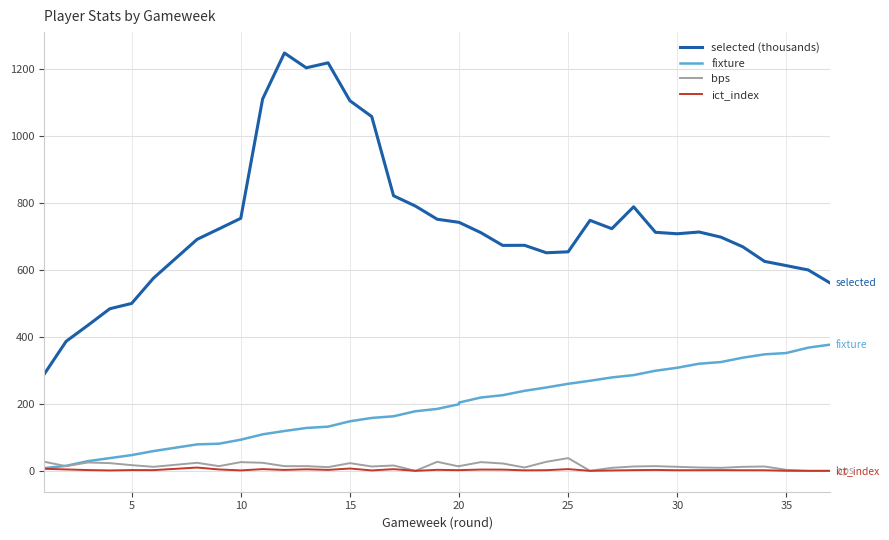

How many positive values does the bps series have?

33